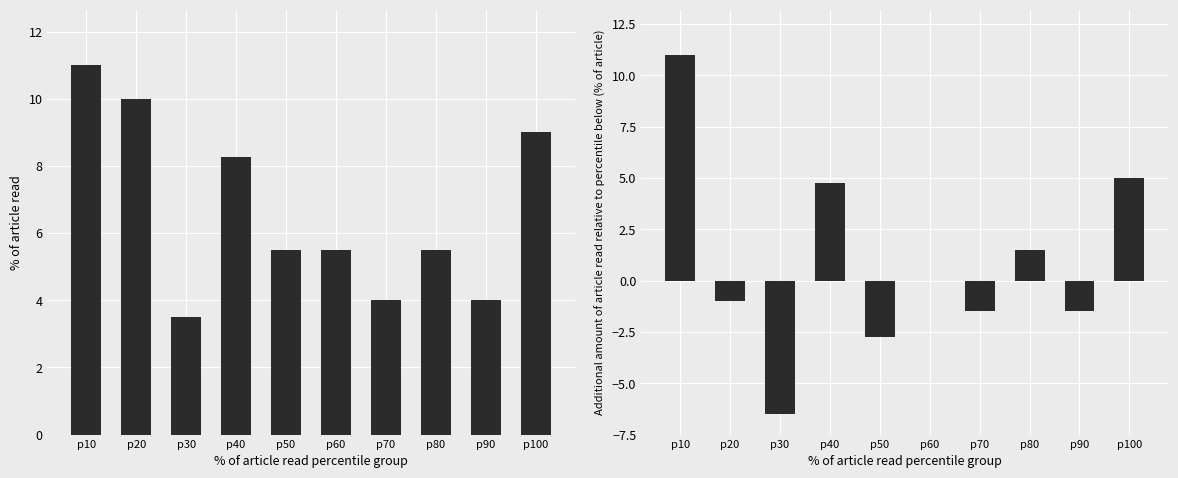

How many values in Incremental NUM1 are below zero?

5